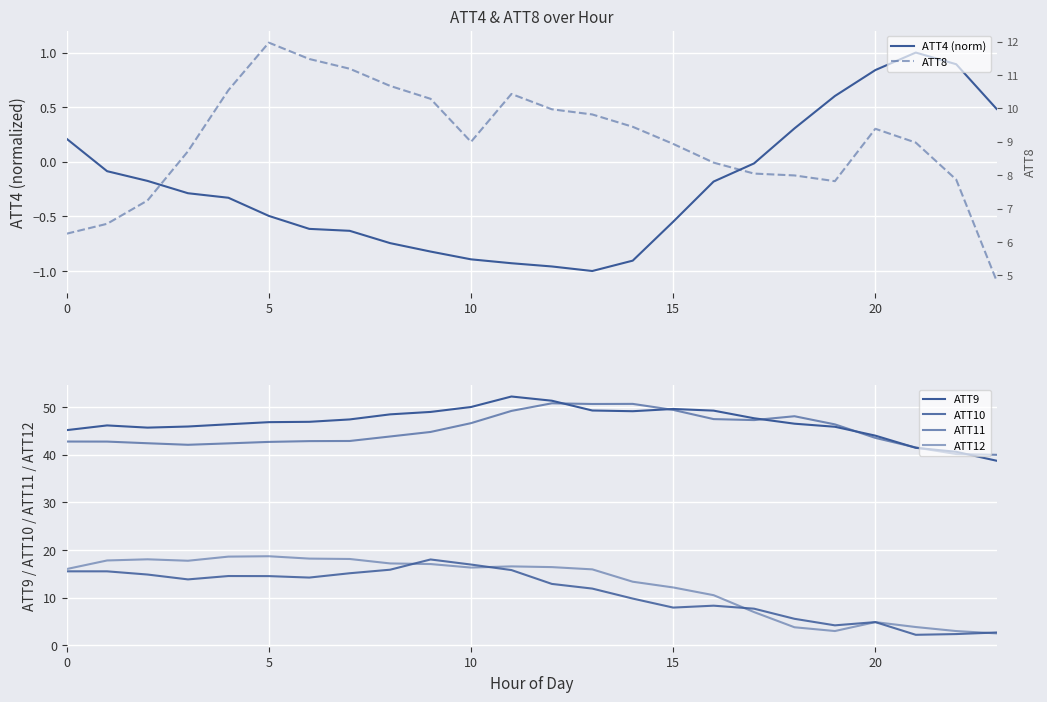

Rank the series by their maximum value, from lowest to highest.

ATT4 (norm), ATT8, ATT10, ATT12, ATT11, ATT9